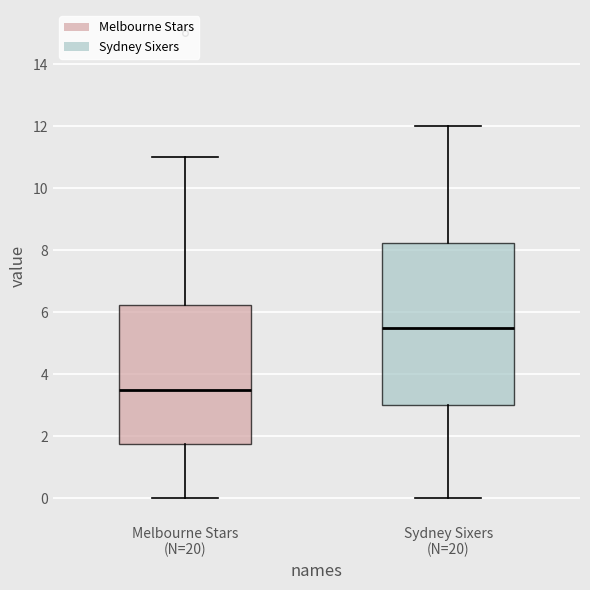

Reading left to right, transcribe this box plot: for each box, give where its median line is, the range the box spans, and where its two whiskers end, as read against the y-axis. The values are not printed on the chart, so give them approximately, as read against the axis.

Melbourne Stars (N=20): median 3.6, box 1.8 to 6.2, whiskers 0.0 to 11.0
Sydney Sixers (N=20): median 5.6, box 3.0 to 8.2, whiskers 0.0 to 12.0